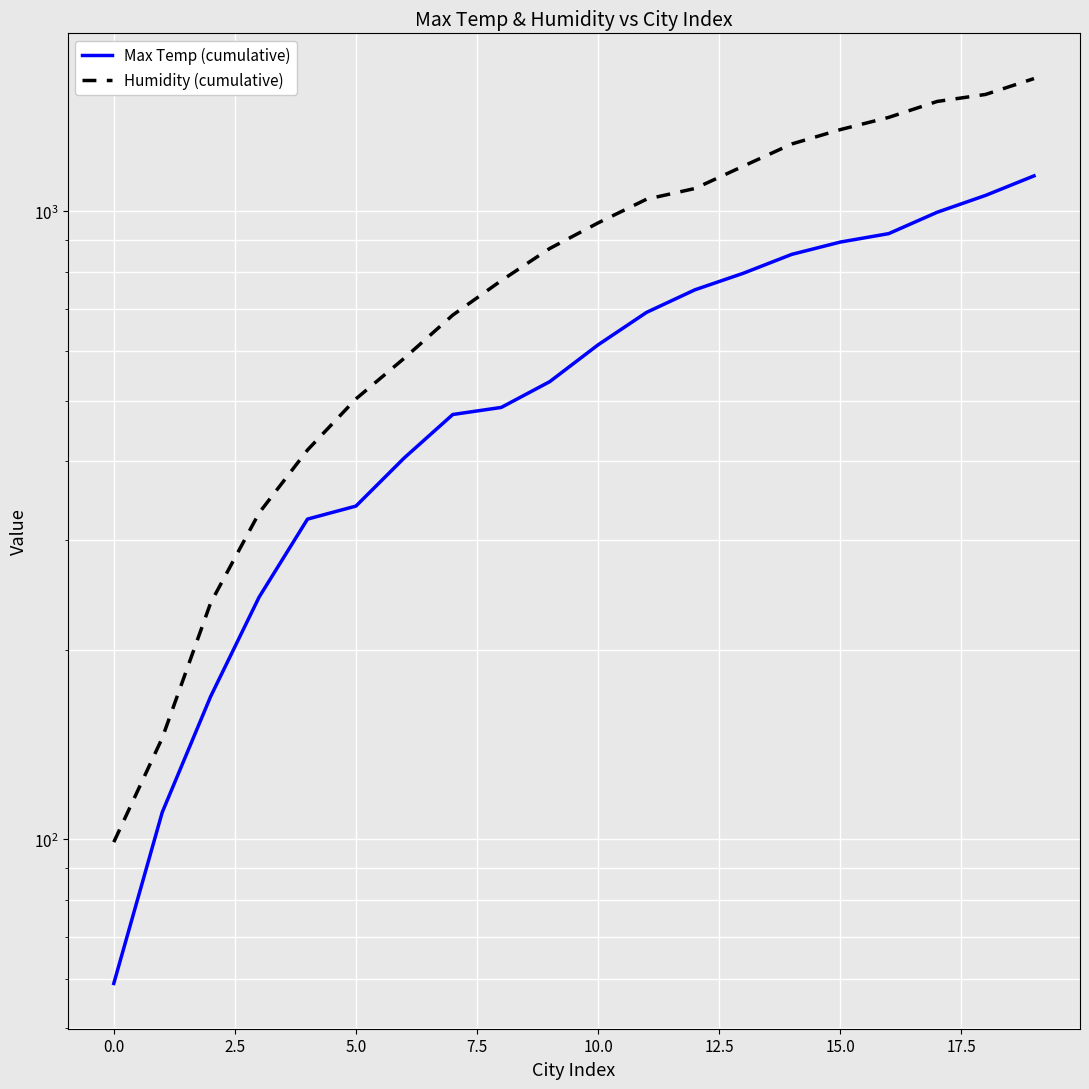

Count the number of categories in the chart.

20